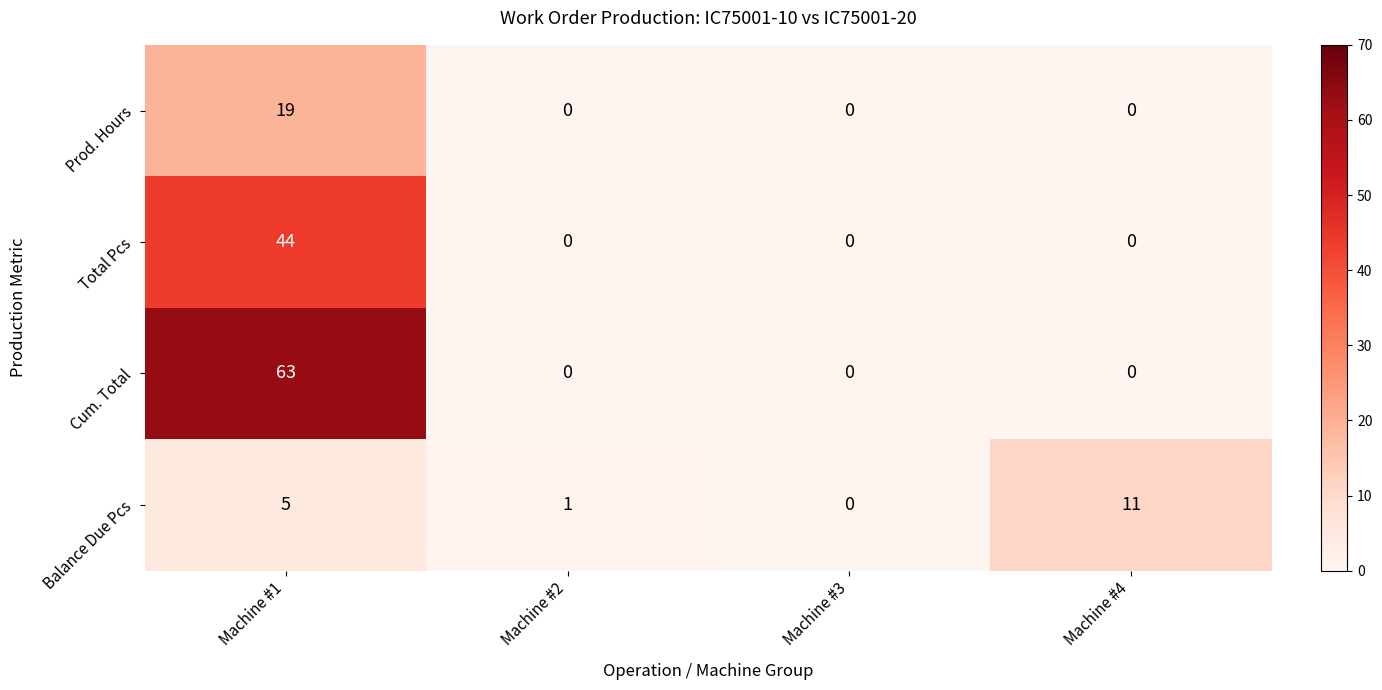

The Cum. Total series shows 0 at Machine #2. True or false?

True